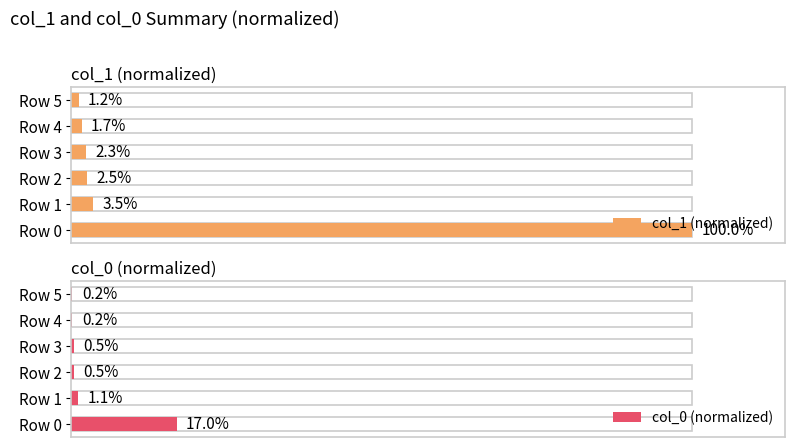

How many data points does each series have?

6